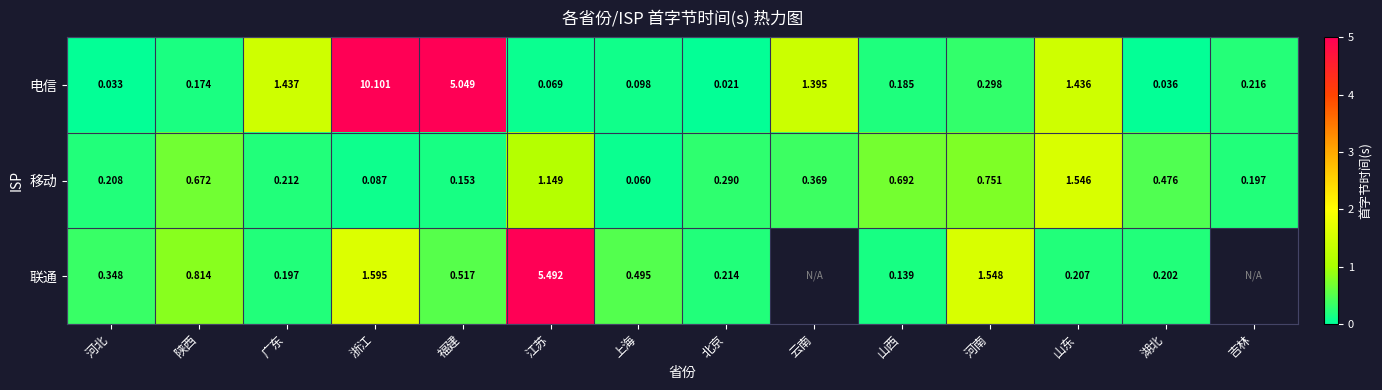

Rank the categories by 移动 value from highest to lowest.

山东, 江苏, 河南, 山西, 陕西, 湖北, 云南, 北京, 广东, 河北, 吉林, 福建, 浙江, 上海